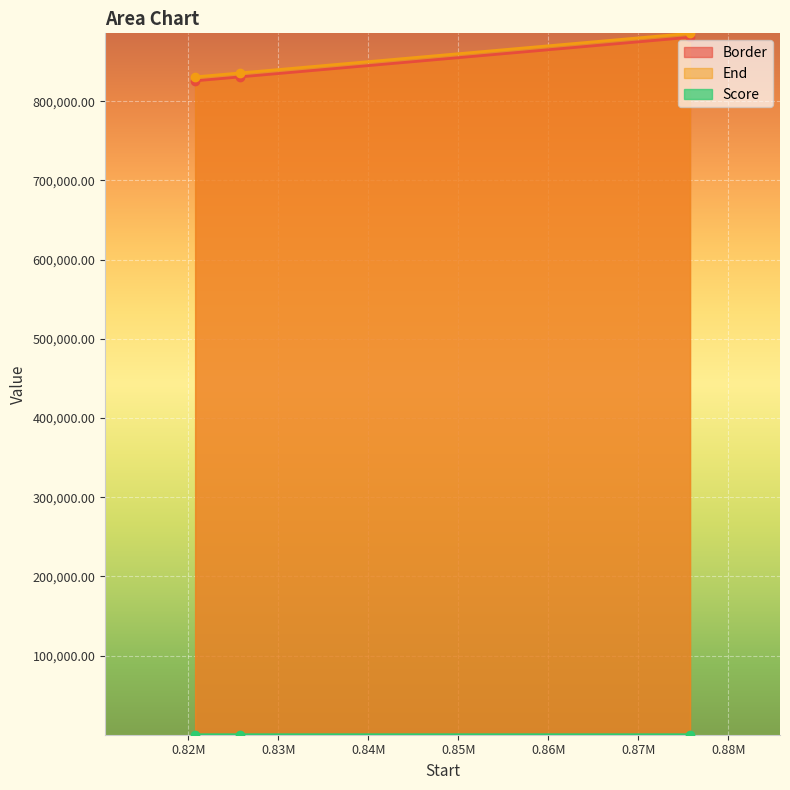

Reading left to right, list all the values displayed in this chart.

Border: 825751.0	830751.0	880751.0
End: 830751.0	835751.0	885751.0
Score: 7.4	6.5	7.0